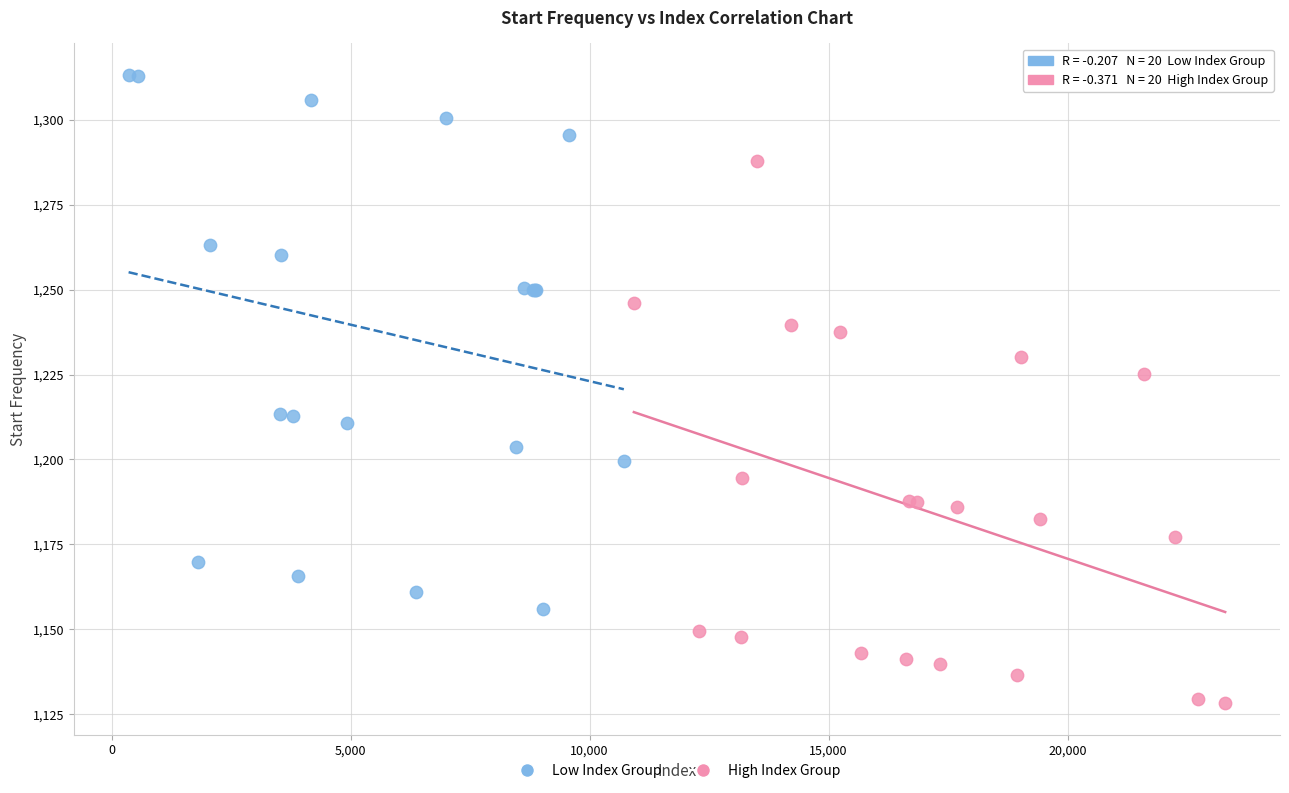

Which series reaches the maximum Y coordinate?

Low Index Group